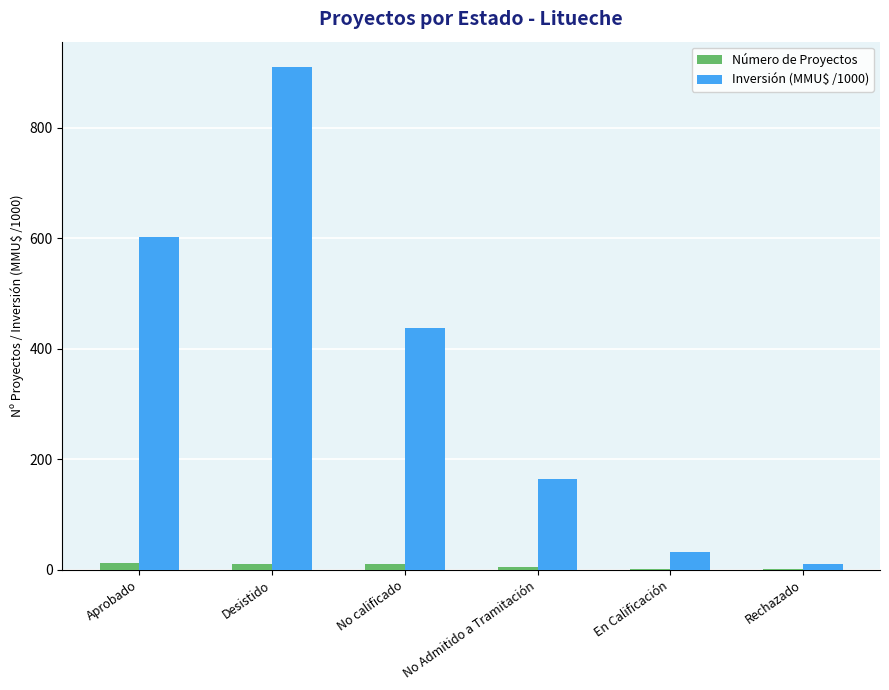

Where is Inversión (MMU$ /1000) nearest to the value 460?

No calificado